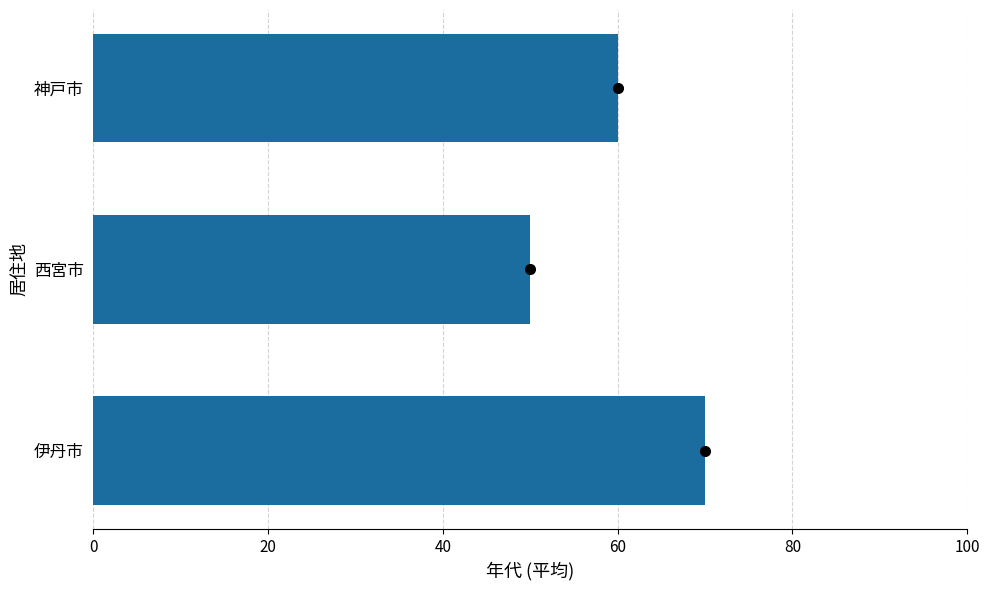

Where is the data nearest to the value 60?

神戸市